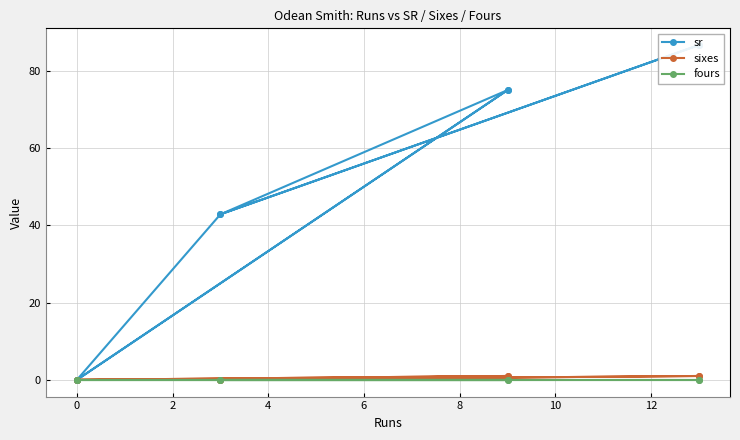

What is the spread (max minus min) of values at 8?

42.9